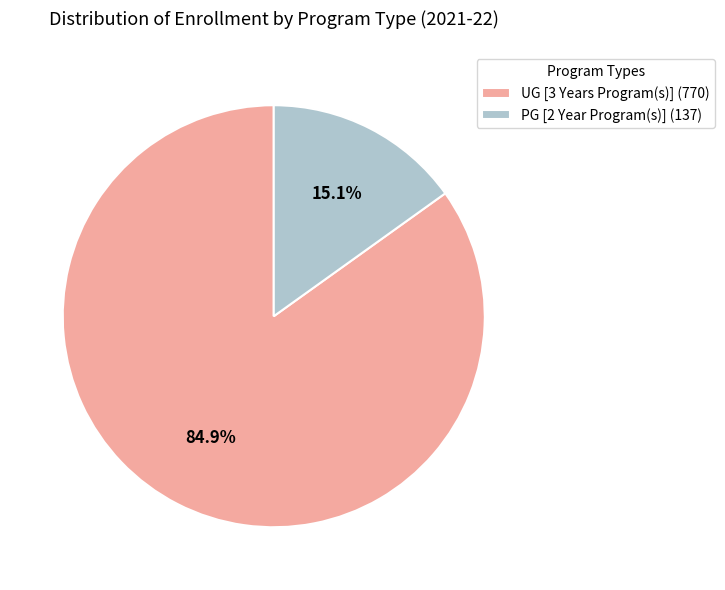

Combined, do UG [3 Years Program(s)] and PG [2 Year Program(s)] account for over 50%?

Yes